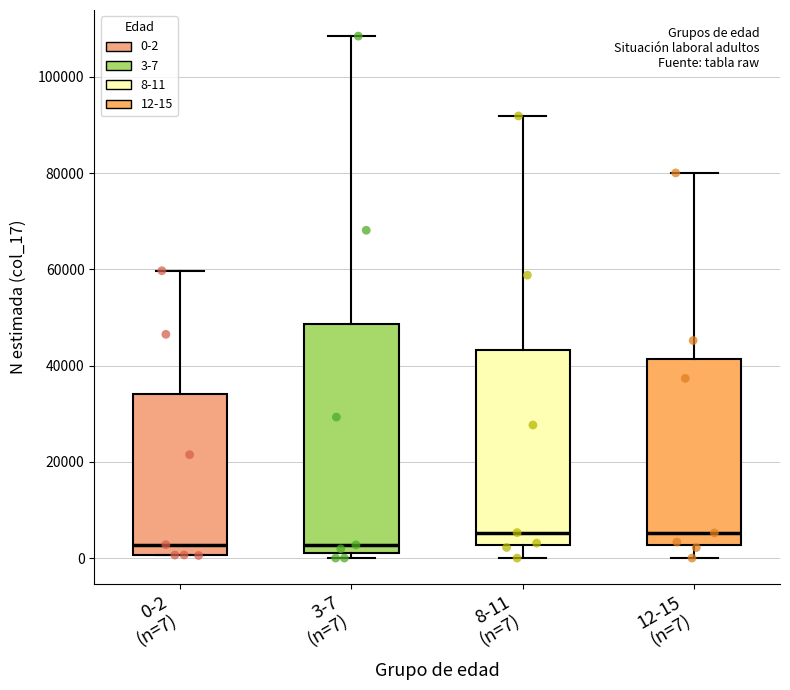

Comparing the boxes themselves (not the whiskers), which one is the tallest?

3-7 (n=7)